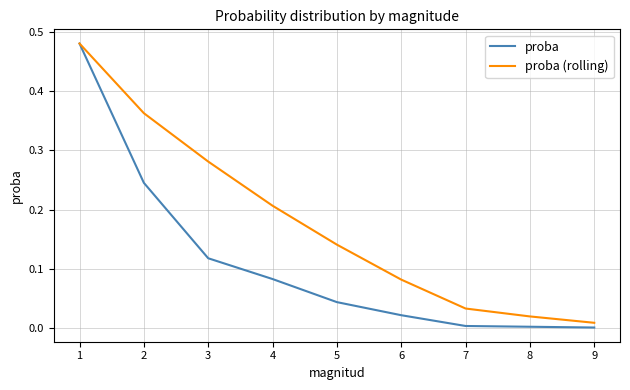

At how many categories does at least one series exceed 0?

9